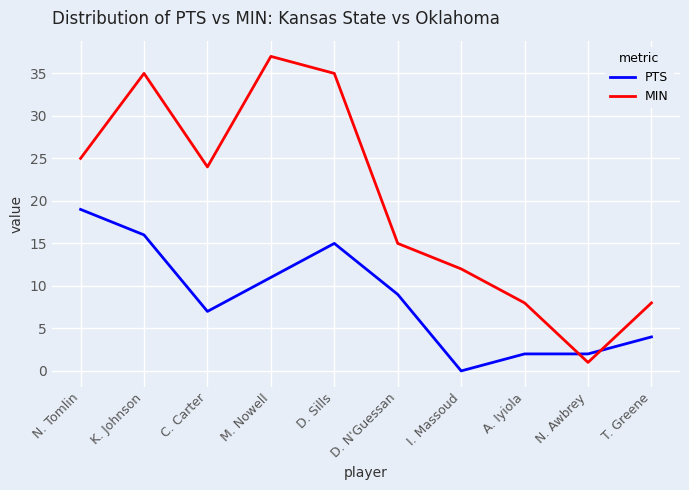

At which label does PTS first exceed 9?

N. Tomlin